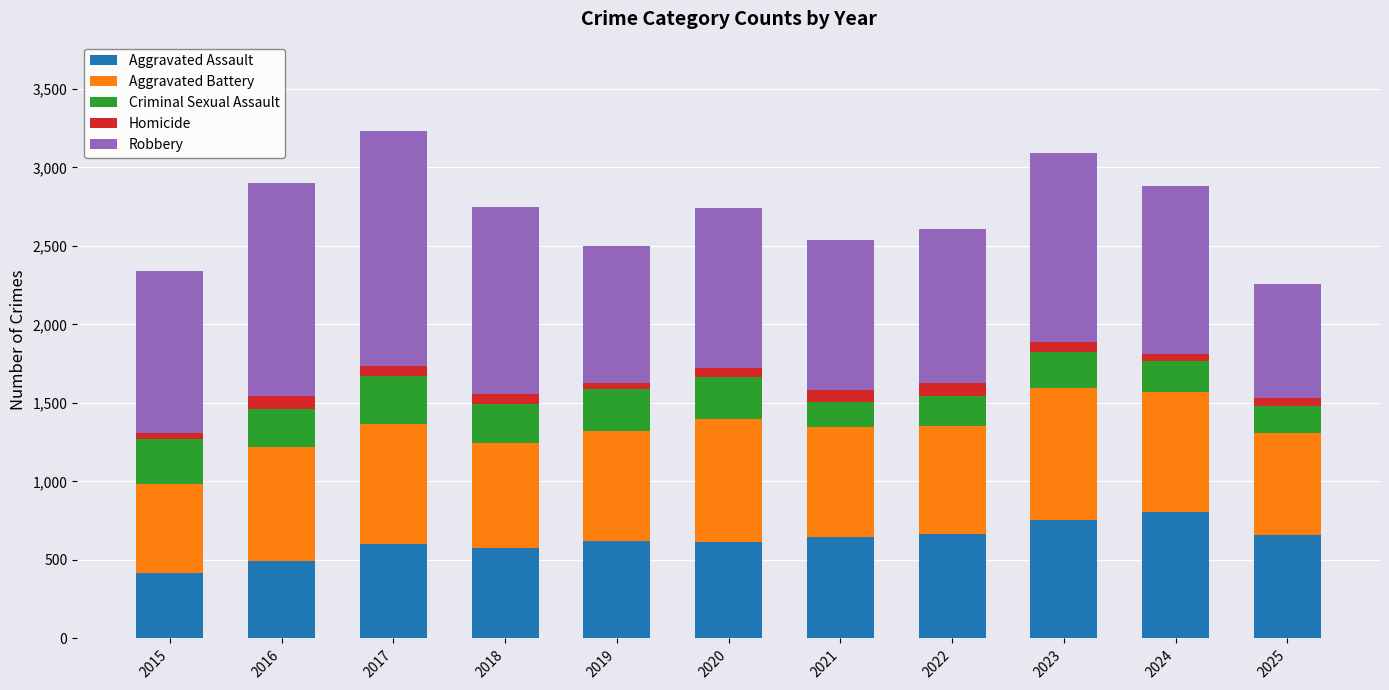

Is it true that Aggravated Assault equals 198 at 2018?

False